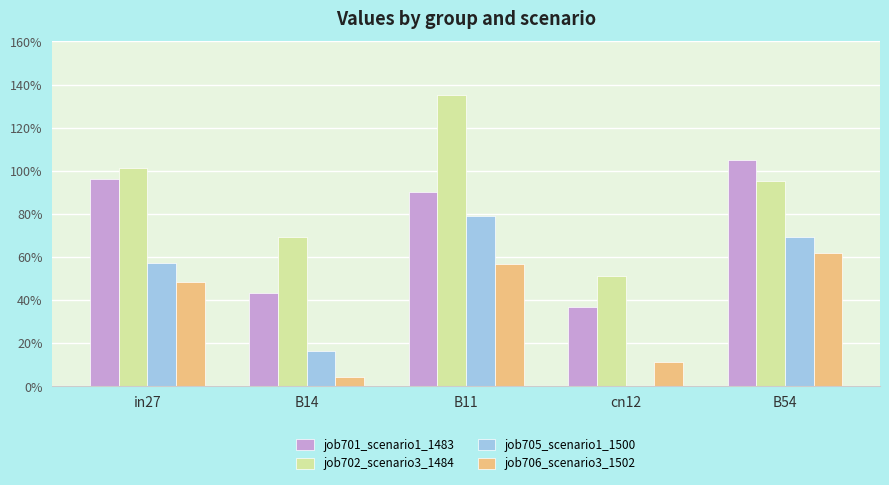

At which category does the chart reach its peak across all series?

B11